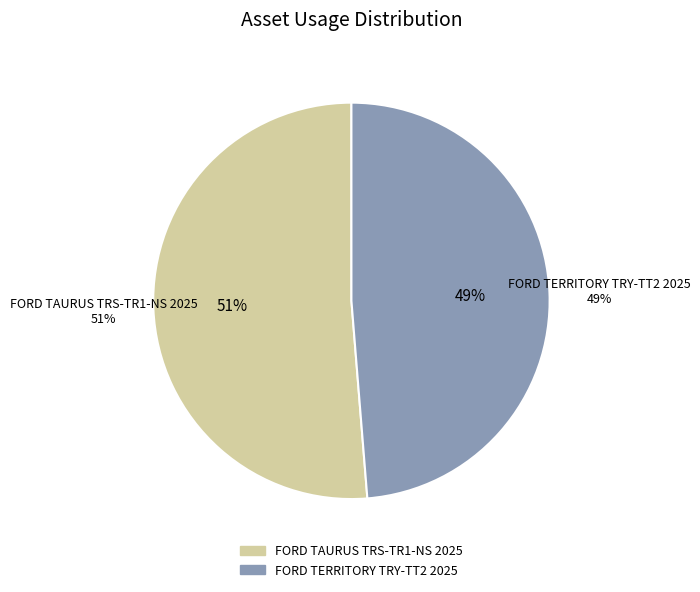

Which category has the biggest portion of the pie?

FORD TAURUS TRS-TR1-NS 2025